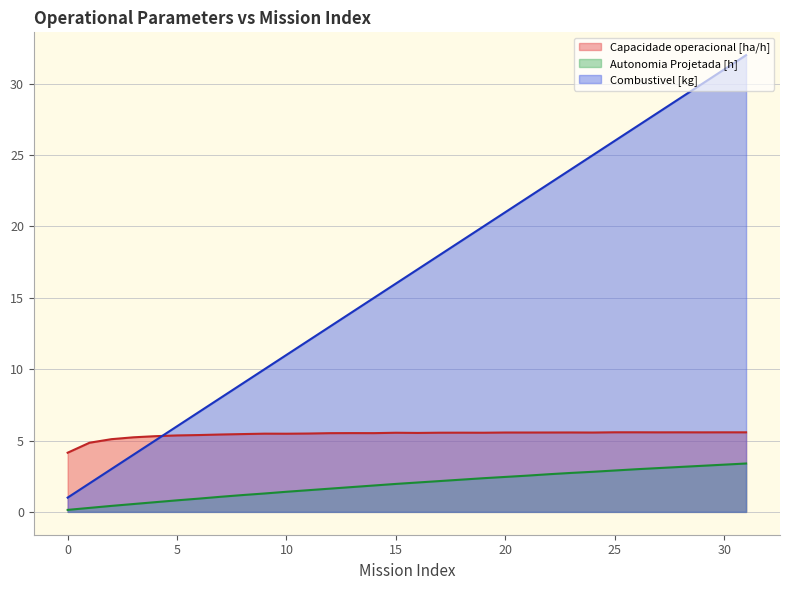

What is the difference between the Combustivel [kg] values at 12 and 28?

16.0